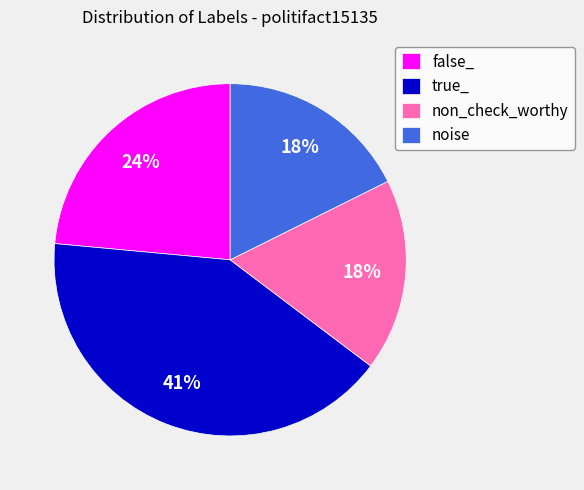

Does noise represent more than half of the total?

No